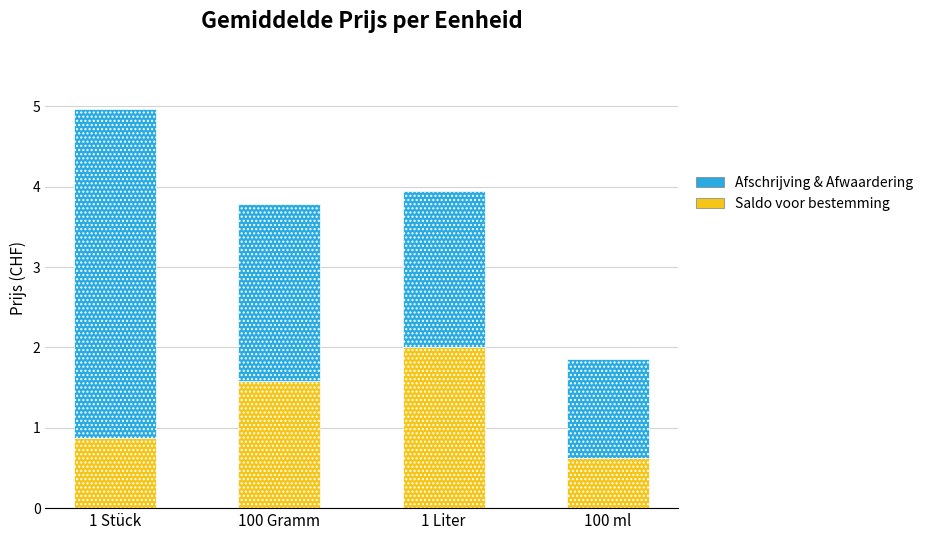

What is the difference between the maximum and minimum values in the Saldo voor bestemming series?

1.4